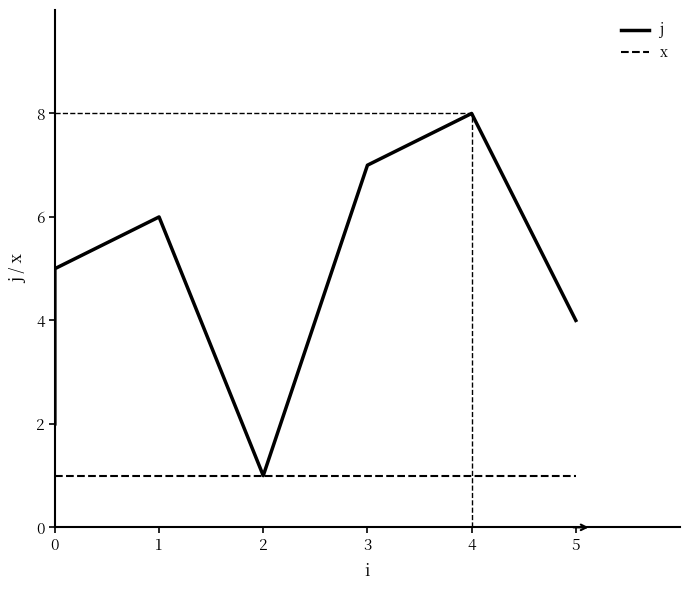

True or false: x and j cross at least once.

False